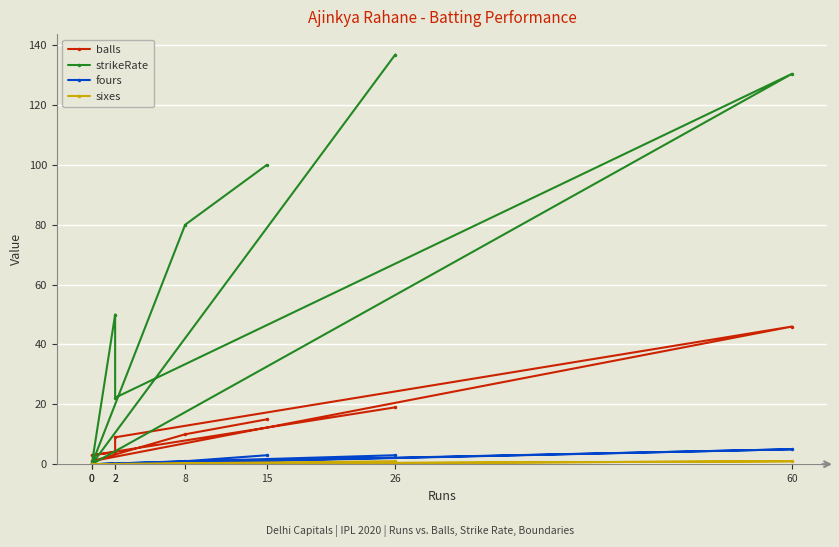

The value of strikeRate at 0 is 0.0. True or false?

True